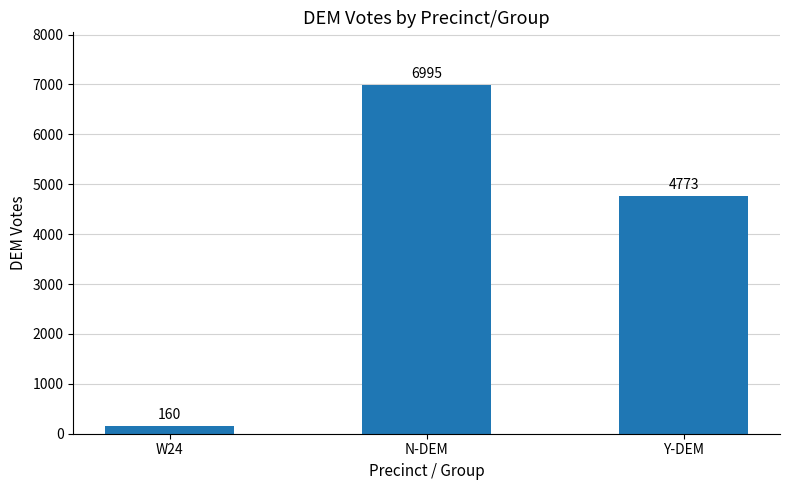

List the labels in order of value, largest first.

N-DEM, Y-DEM, W24